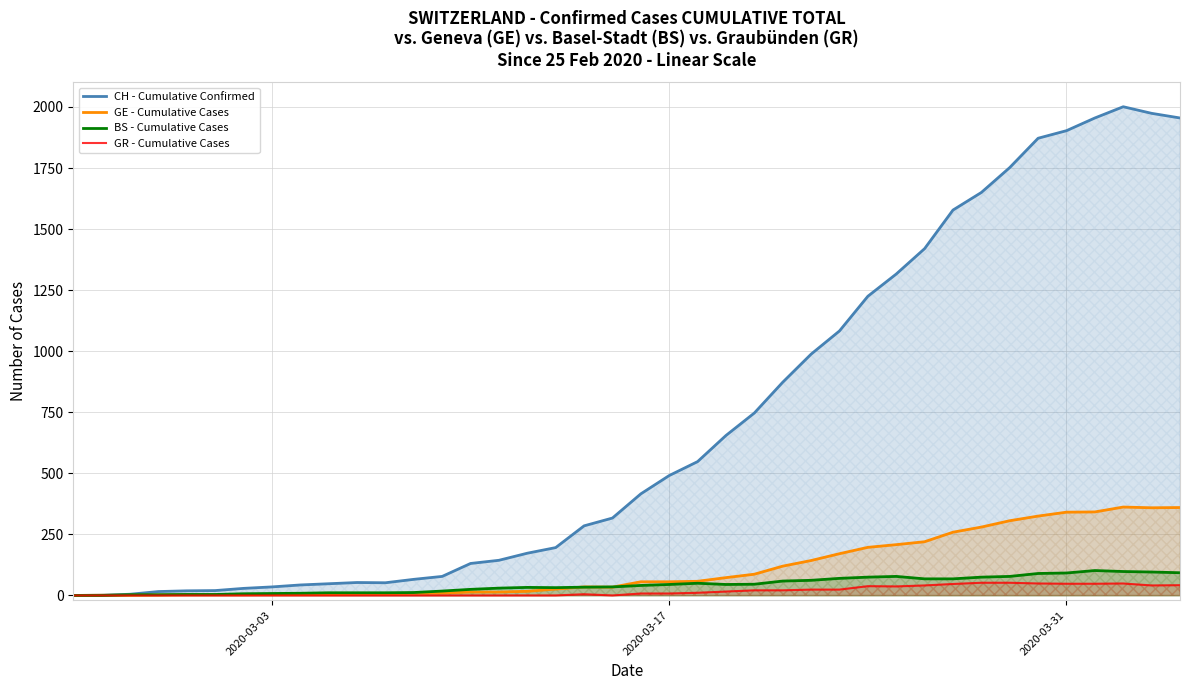

Which series has the largest total across all categories?

CH - Cumulative Confirmed